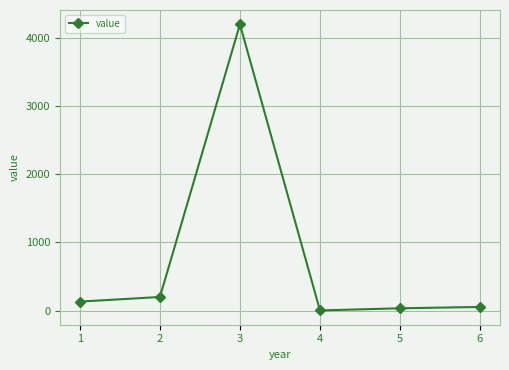

What is the sum of all values?

4623.4